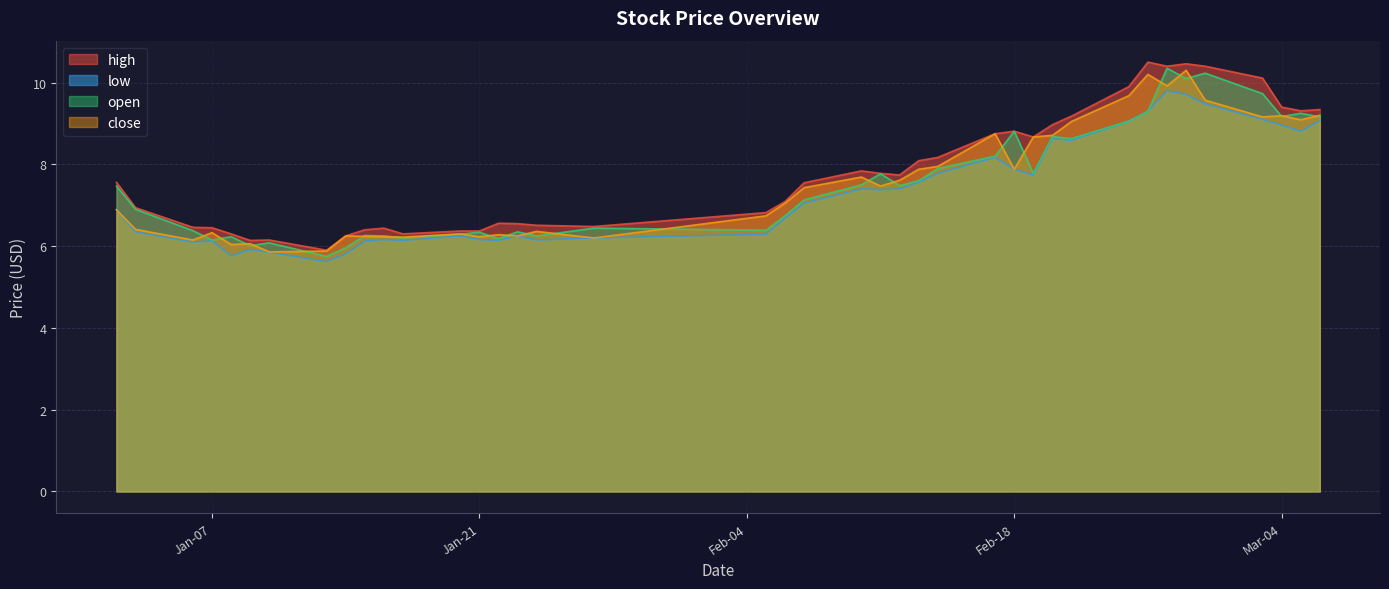

What position from the right is 2025-02-20?

11